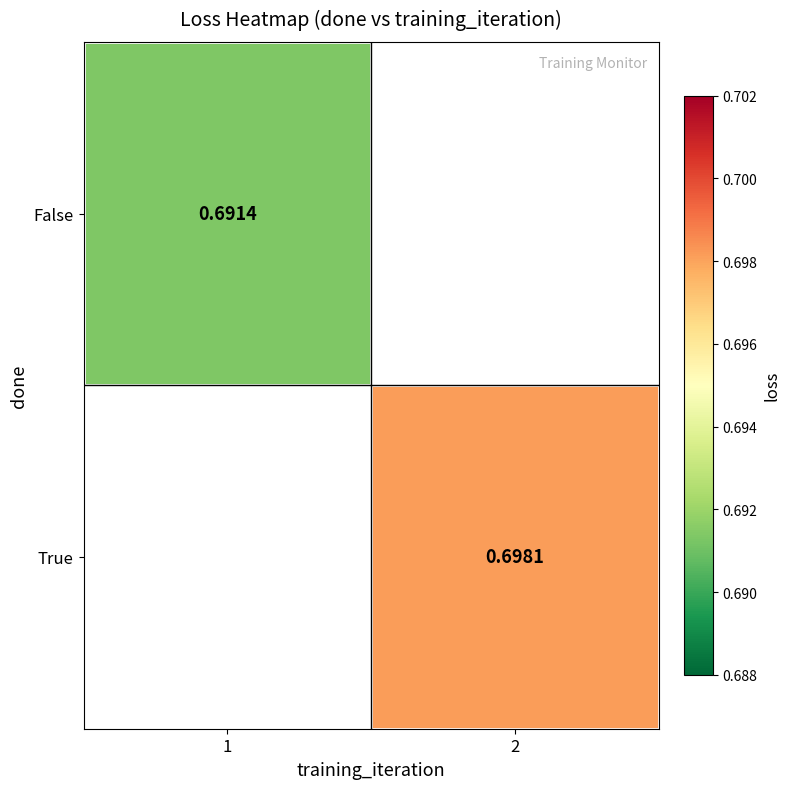

Is the value of False at 1 greater than the value of True at 2?

No